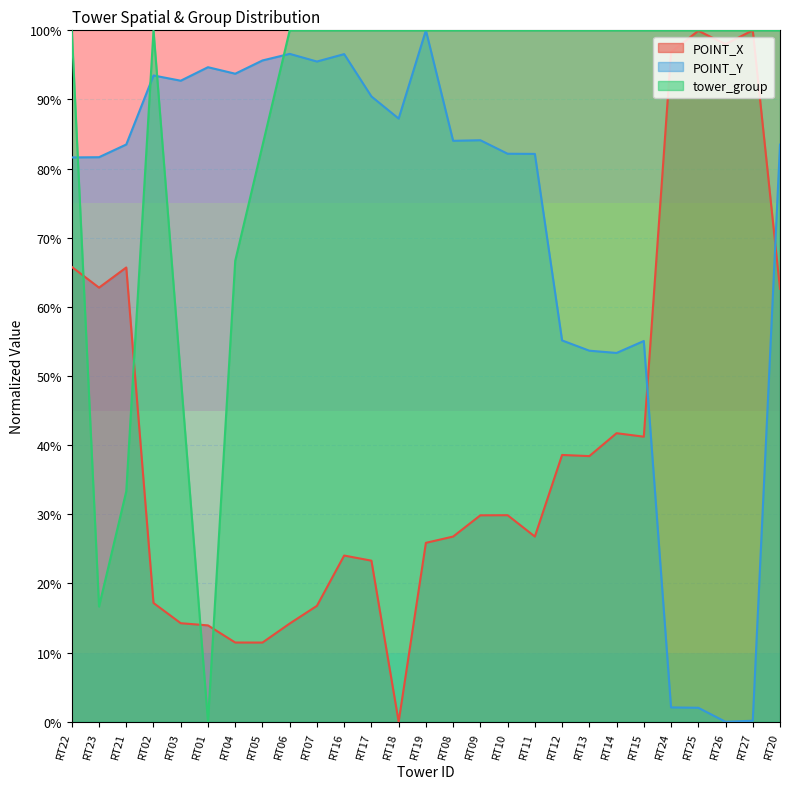

Reading left to right, what are all the values shown in this chart?

POINT_X: 0.7	0.6	0.7	0.2	0.1	0.1	0.1	0.1	0.1	0.2	0.2	0.2	0.0	0.3	0.3	0.3	0.3	0.3	0.4	0.4	0.4	0.4	1.0	1.0	1.0	1.0	0.6
POINT_Y: 0.8	0.8	0.8	0.9	0.9	0.9	0.9	1.0	1.0	1.0	1.0	0.9	0.9	1.0	0.8	0.8	0.8	0.8	0.6	0.5	0.5	0.6	0.0	0.0	0.0	0.0	0.8
tower_group: 1.0	0.2	0.3	1.0	0.5	0.0	0.7	0.8	1.0	1.0	1.0	1.0	1.0	1.0	1.0	1.0	1.0	1.0	1.0	1.0	1.0	1.0	1.0	1.0	1.0	1.0	1.0